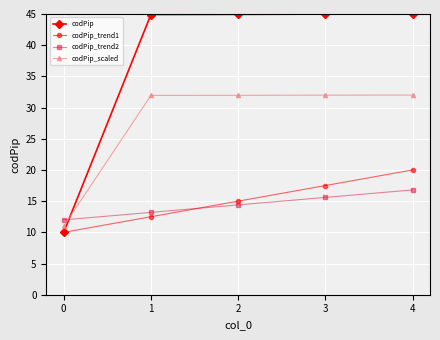

What is the maximum value for codPip_scaled?

32.0